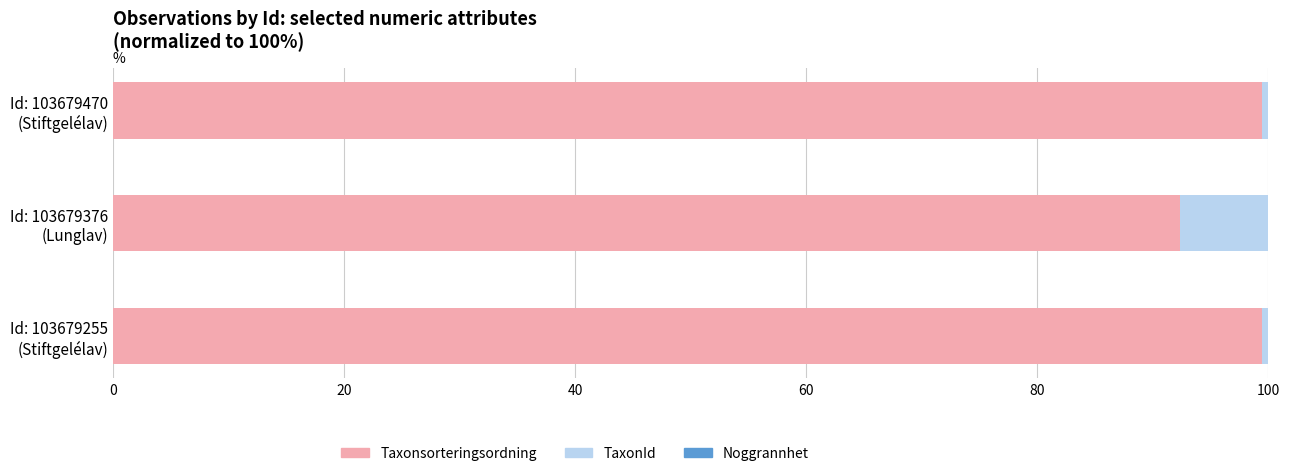

What is the highest value of the Taxonsorteringsordning series?

99.5